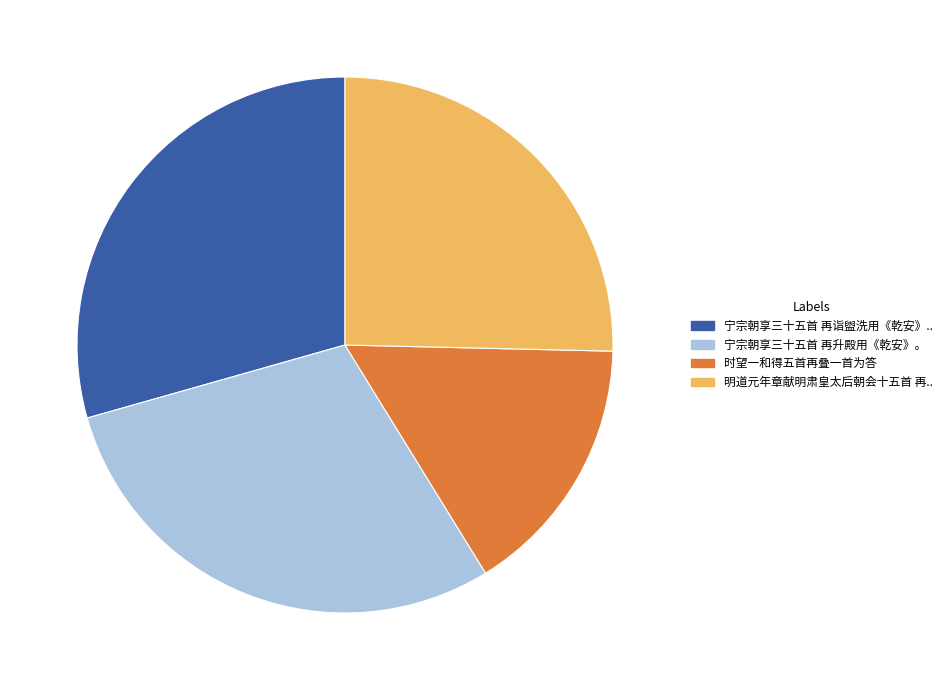

Is there a majority slice in this chart?

No